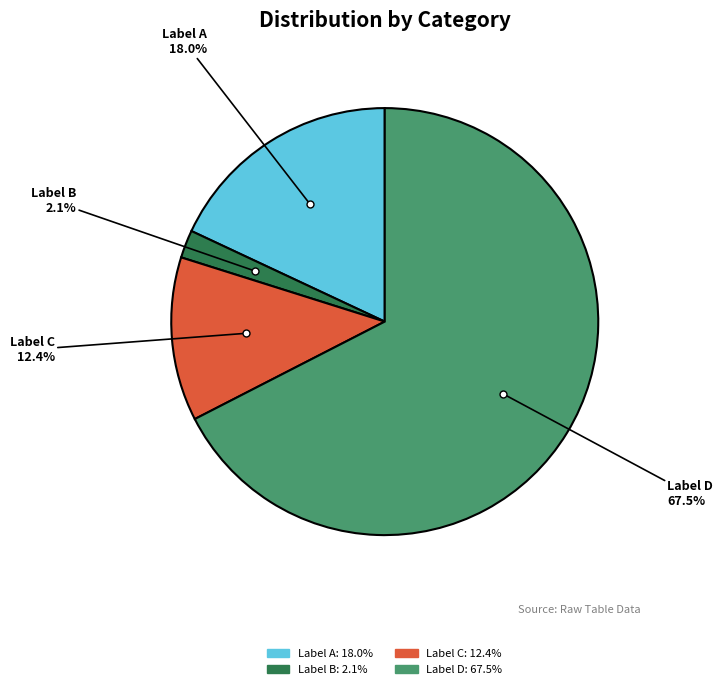

How many slices are in this pie chart?

4